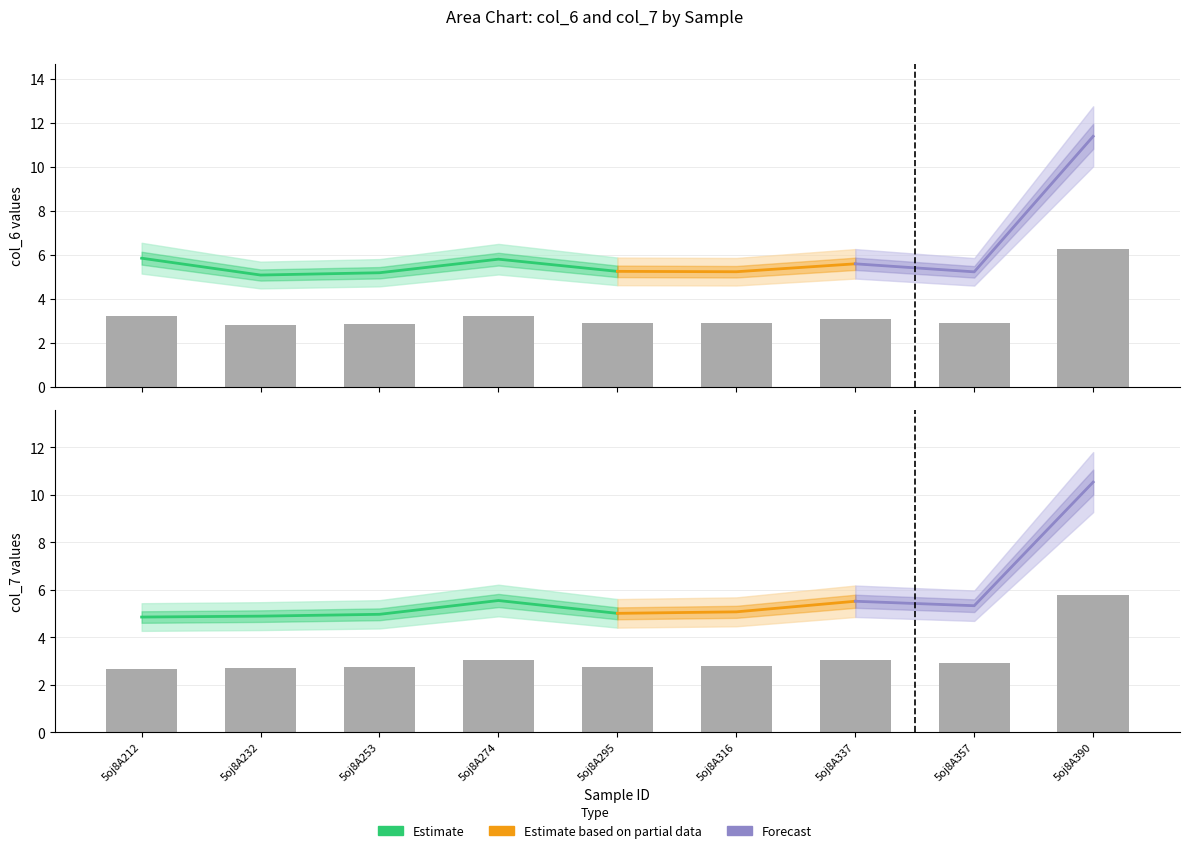

Which has a higher value, 5oj8A295 or 5oj8A212?

5oj8A212